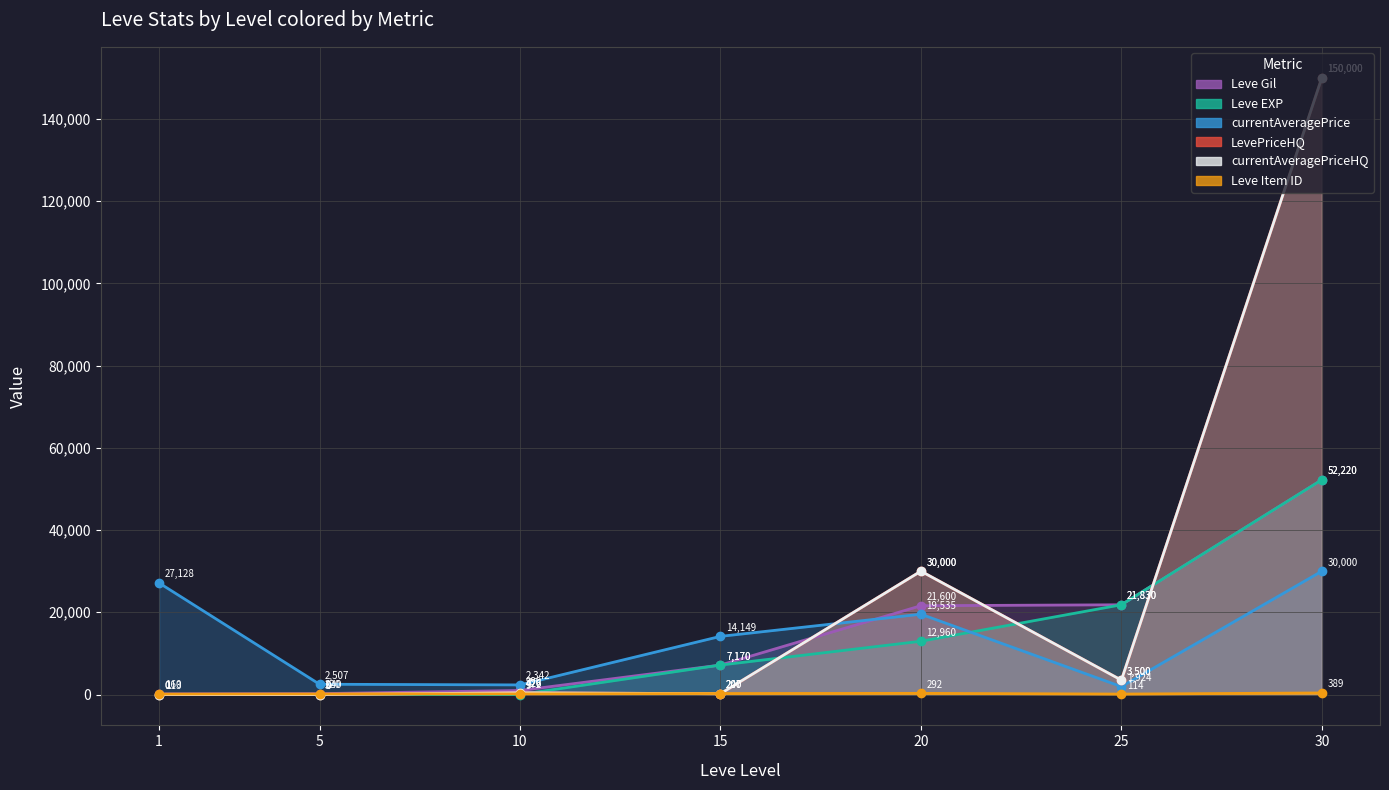

Which series has the largest total across all categories?

LevePriceHQ